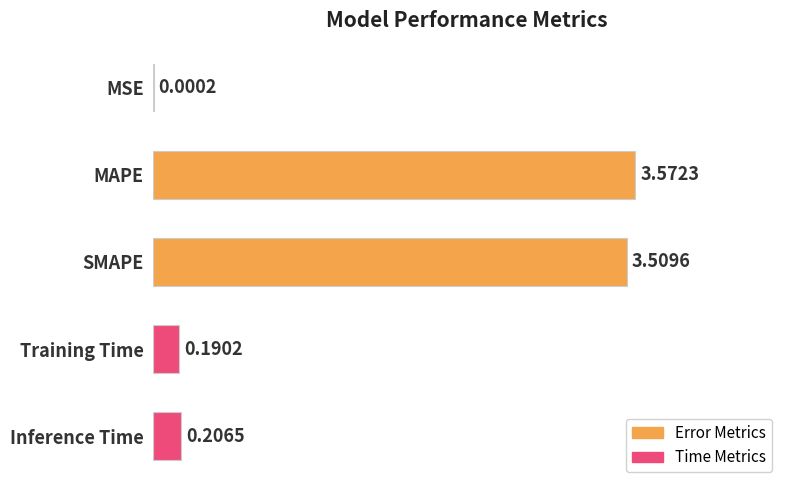

What is the sum of all values?

7.5